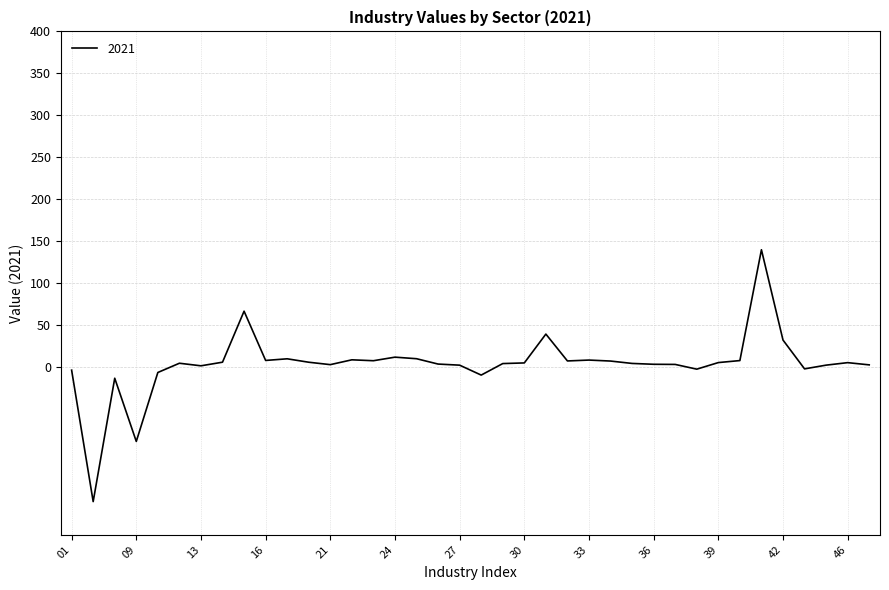

What is the maximum value shown in the chart?

139.8